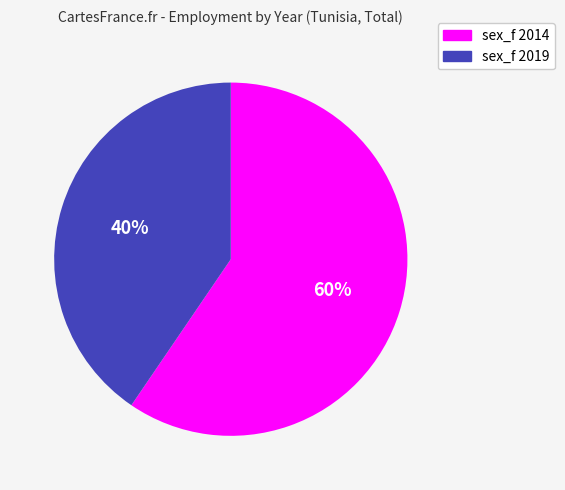

What is the majority slice?

sex_f 2014